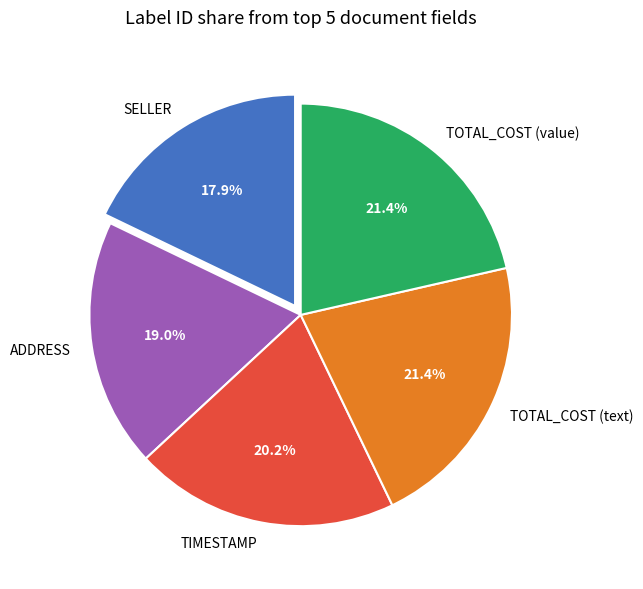

To the nearest percent, what is the difference between the TOTAL_COST (text) and TIMESTAMP slice percentages?

1%